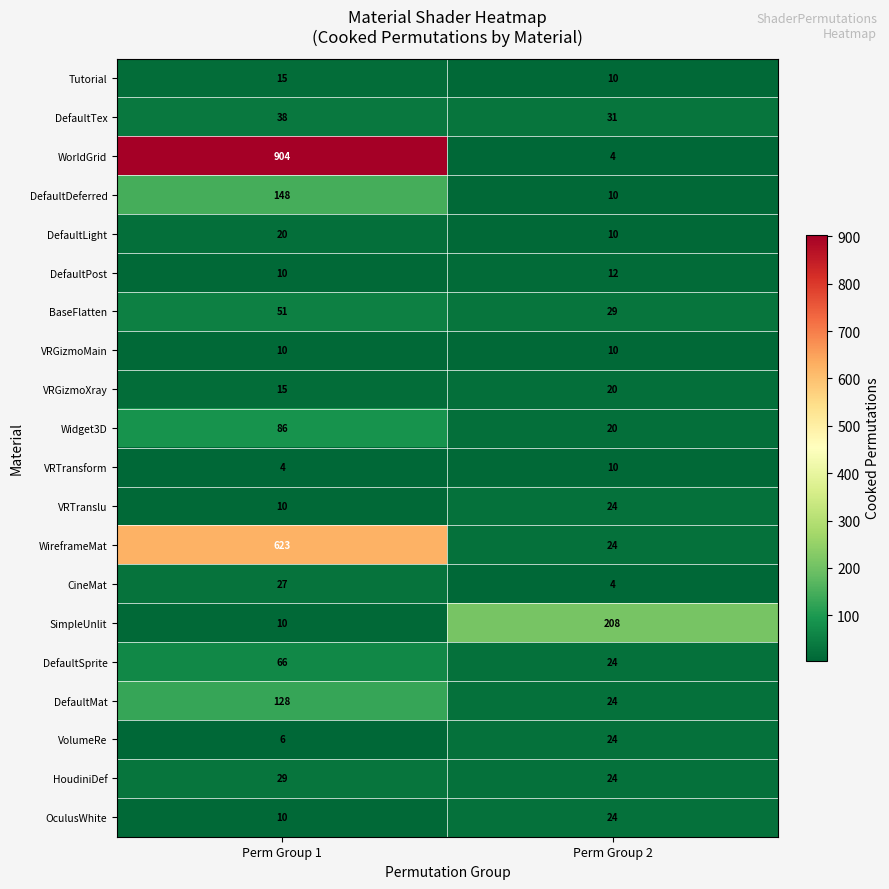

What is the difference between the maximum and minimum values in the DefaultTex series?

7